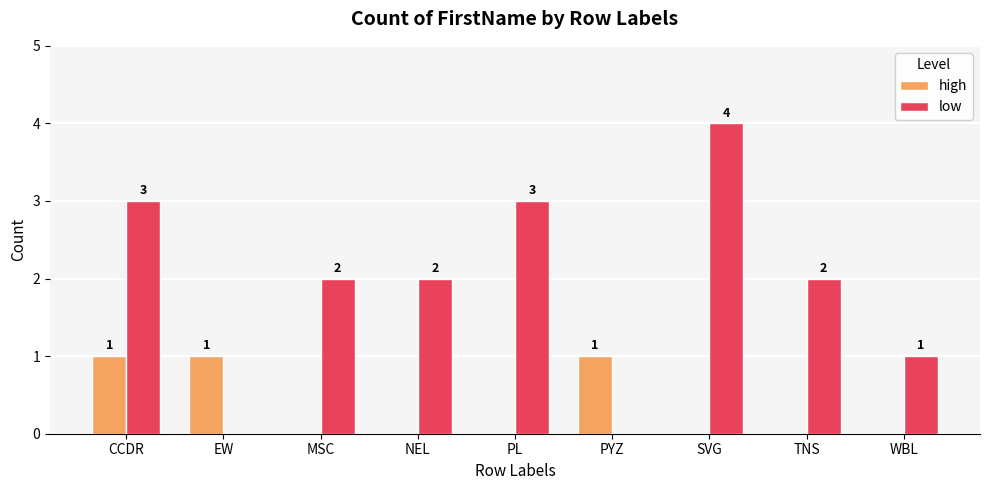

What is the highest value of the low series?

4